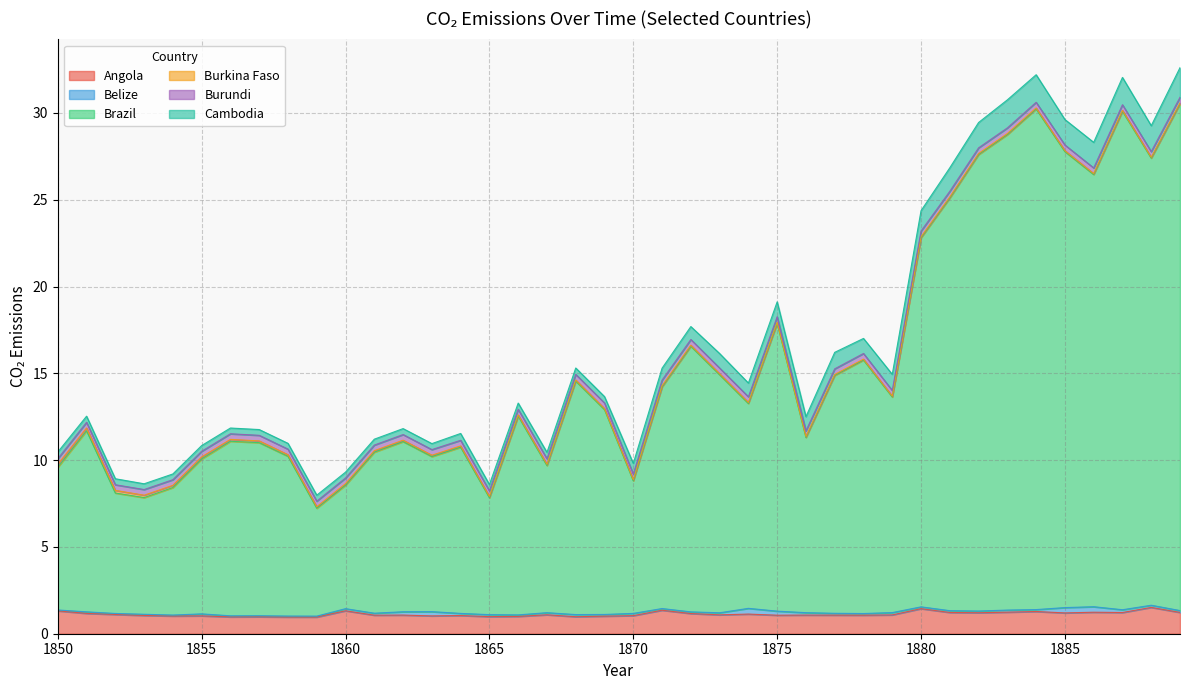

What is the difference between the second highest and minimum values in the Brazil series?

22.6